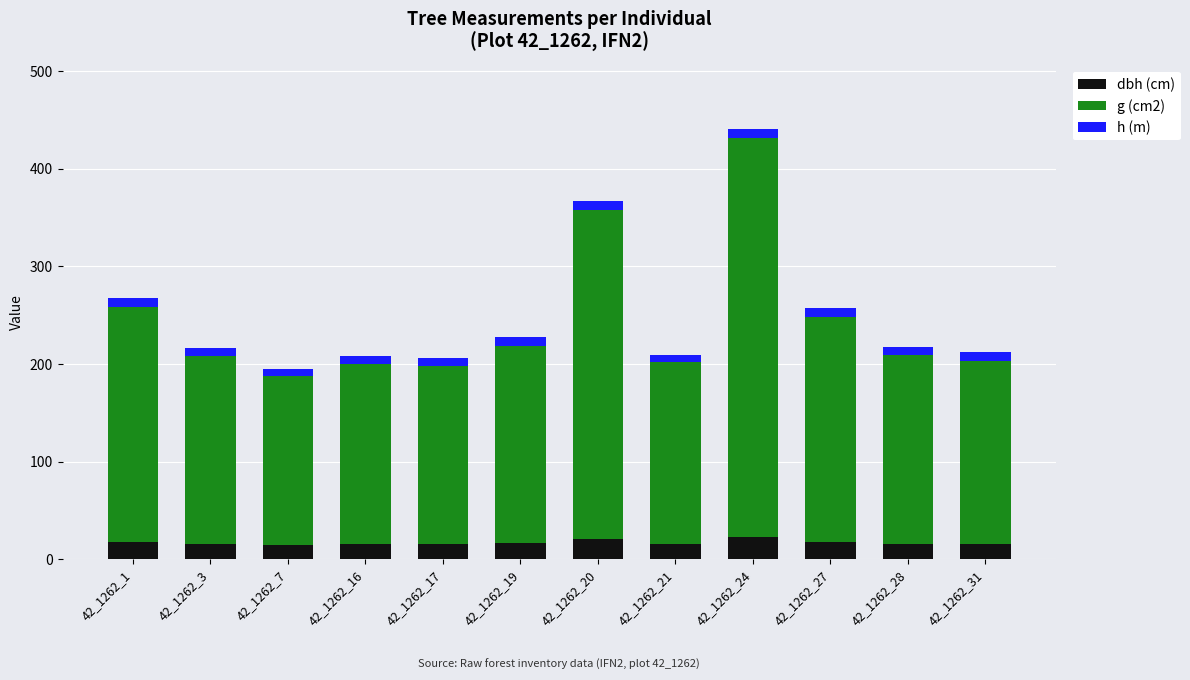

At which category is the sum across all series the highest?

42_1262_24